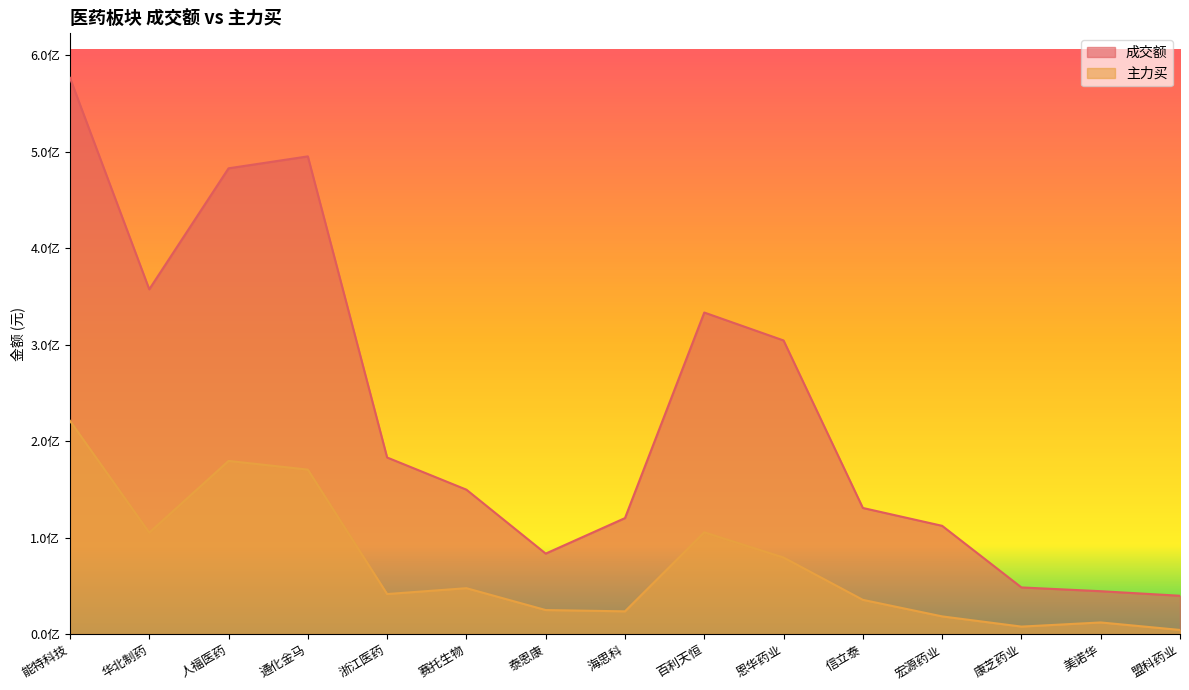

What is the value of the 成交额 point at the 13th from the left?

48285245